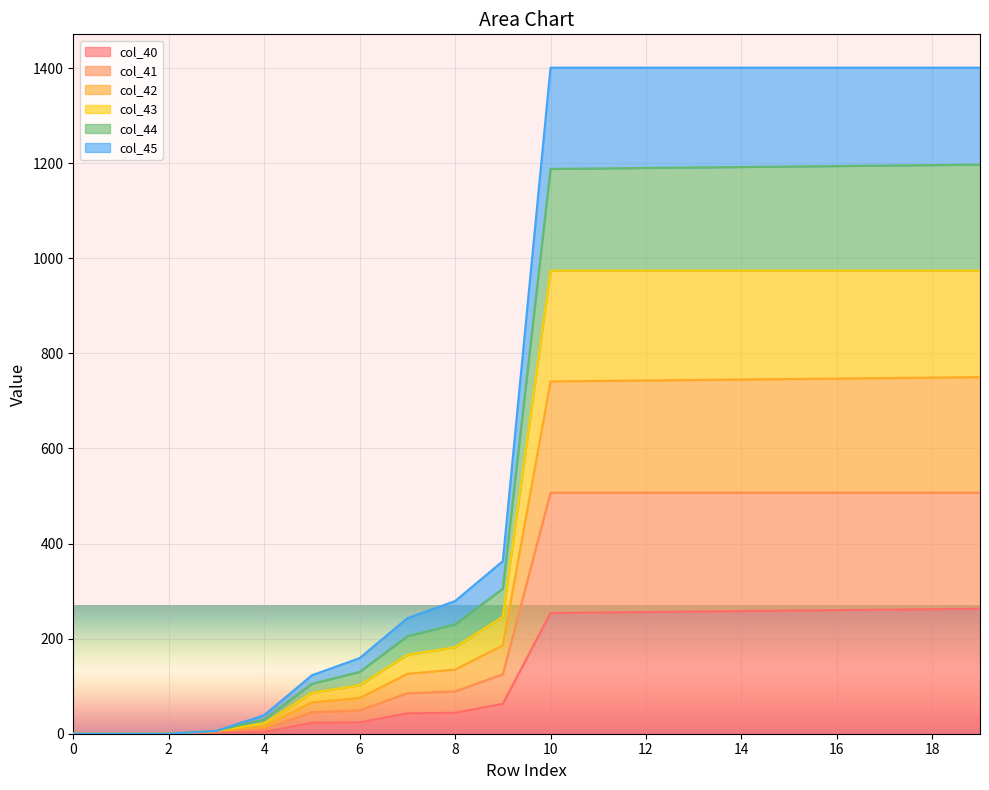

Read the col_41 value at 4.

9.0